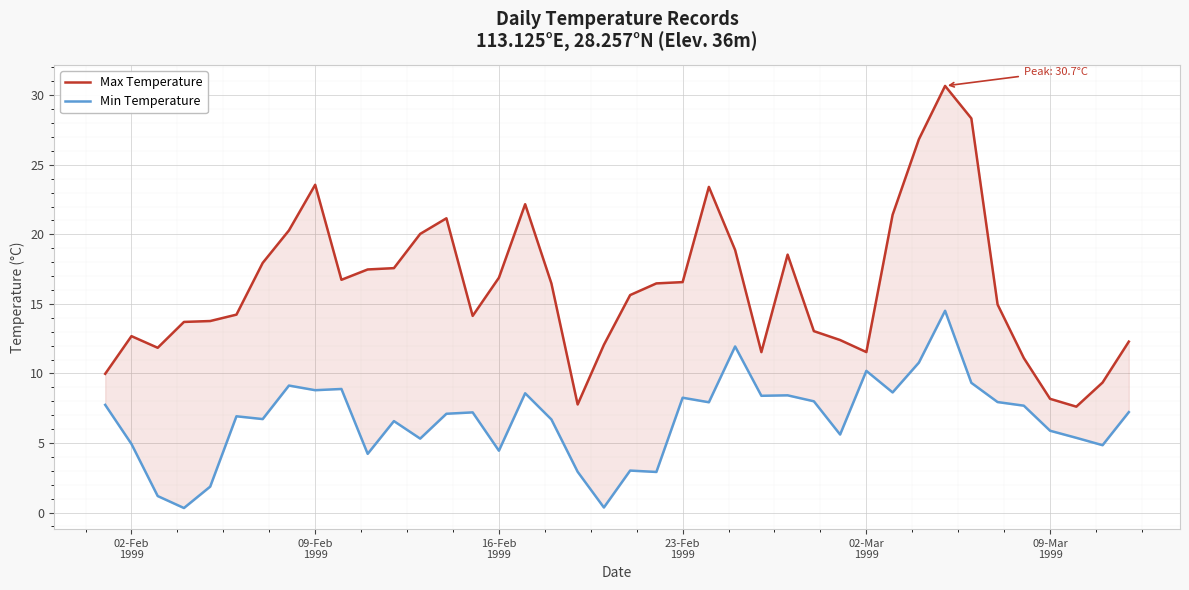

How many lines are shown in the chart?

2